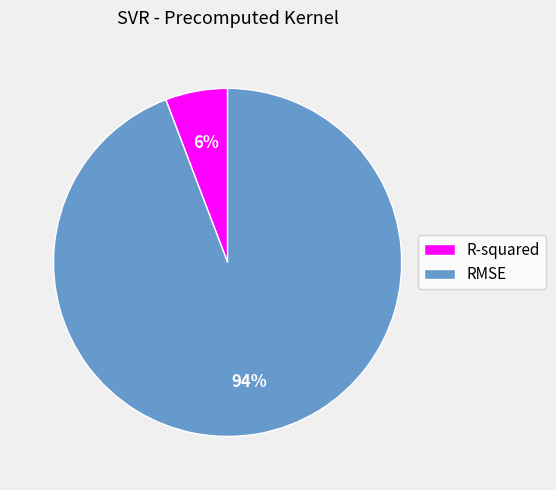

Is it true that RMSE is 94% of the pie?

True